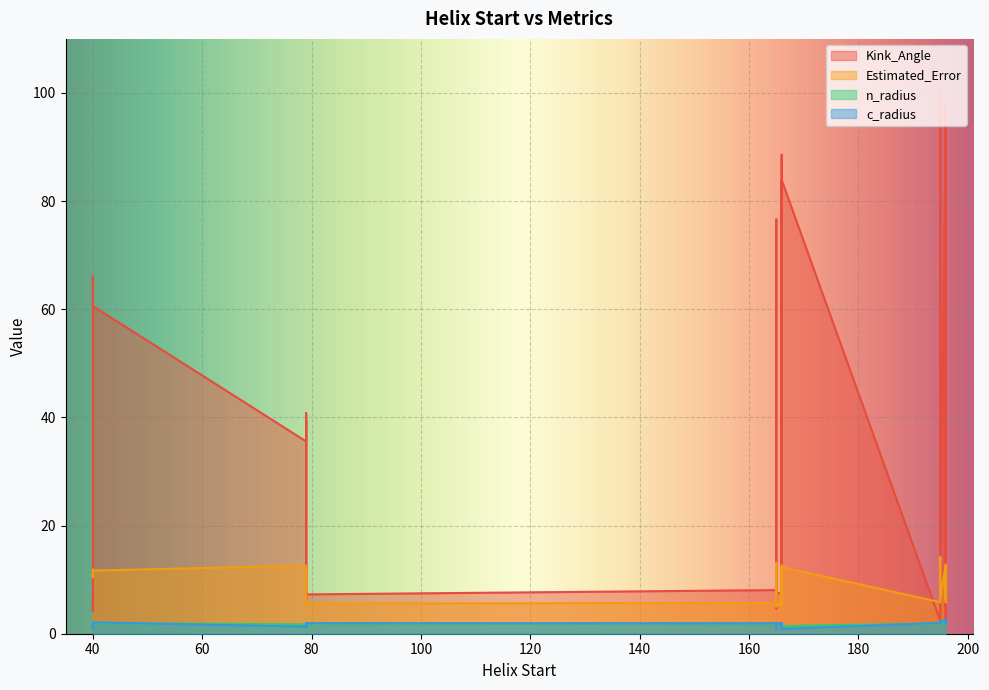

What are all the series names shown in the legend?

Kink_Angle, Estimated_Error, n_radius, c_radius